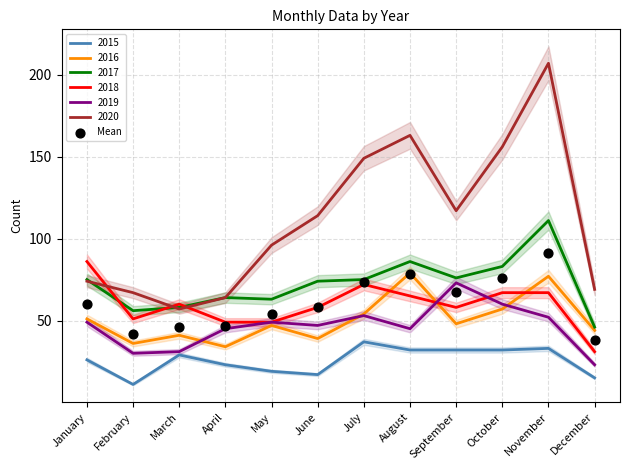

What is the change in value from July to September?

-6.0